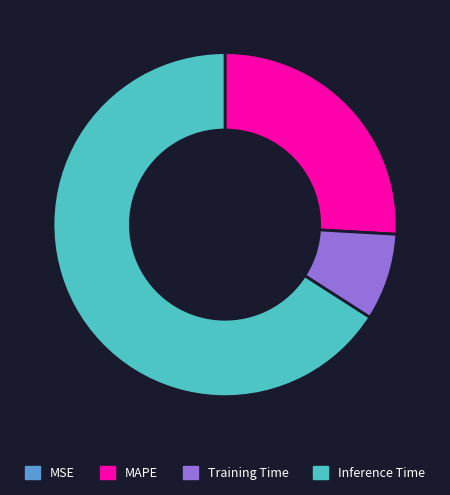

What is the largest slice in the pie chart?

Inference Time